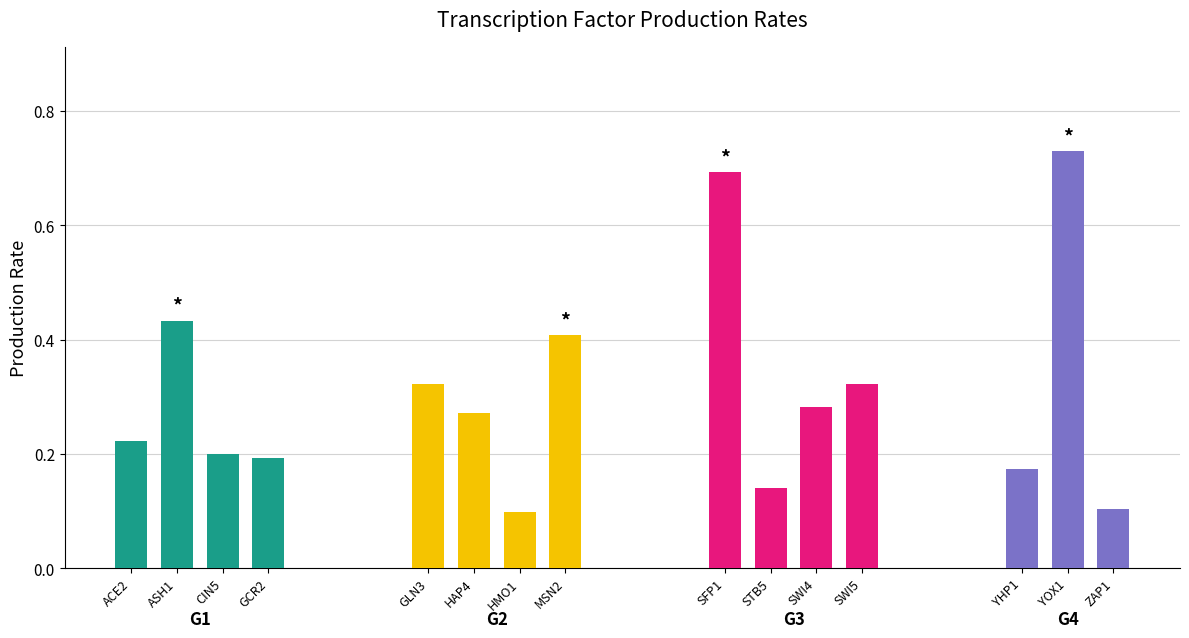

At which category does the chart reach its peak across all series?

YOX1